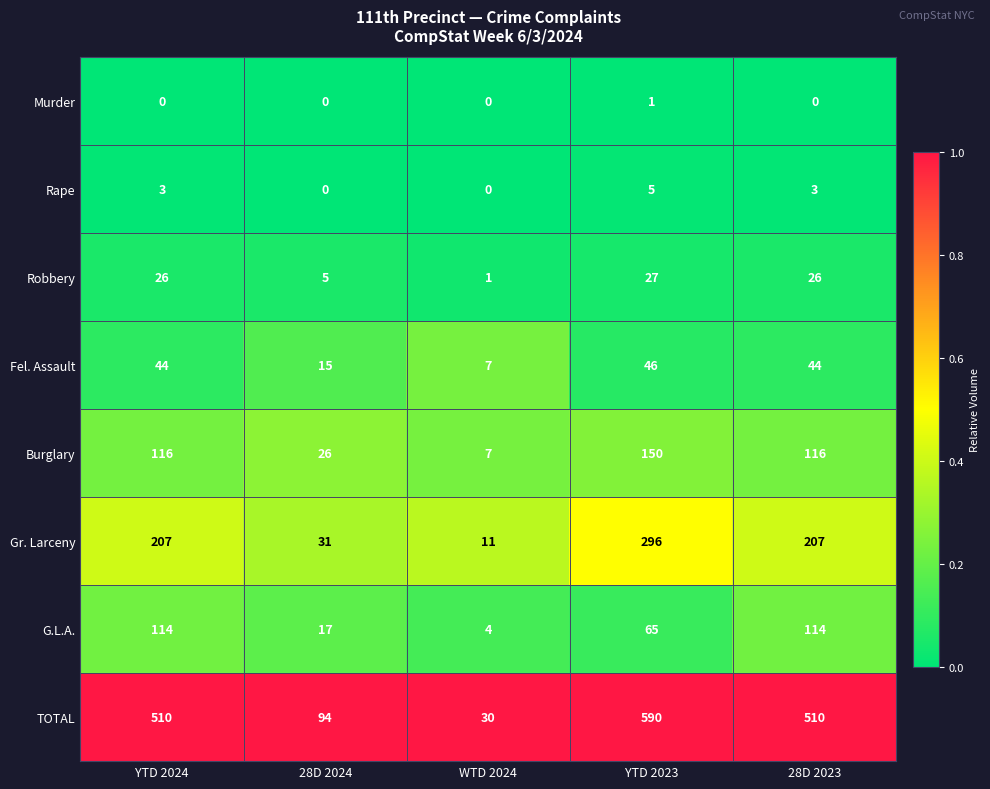

At 28D 2023, list the series in order from largest to smallest.

TOTAL, Gr. Larceny, Burglary, G.L.A., Fel. Assault, Robbery, Rape, Murder